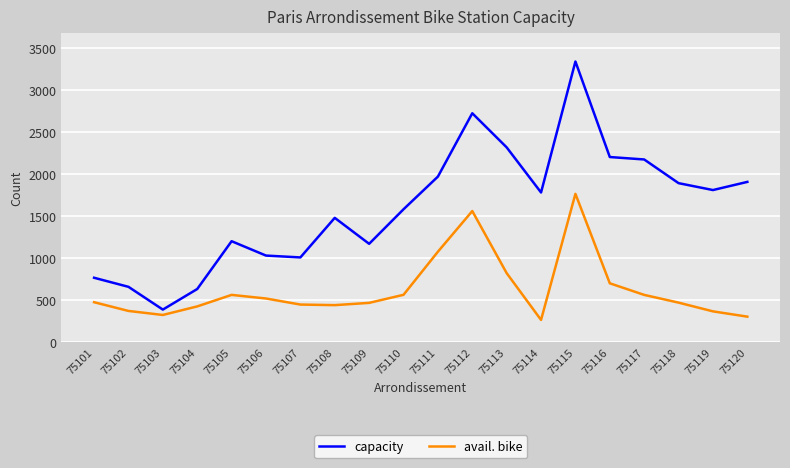

The value of avail. bike at 75114 is 266. True or false?

True